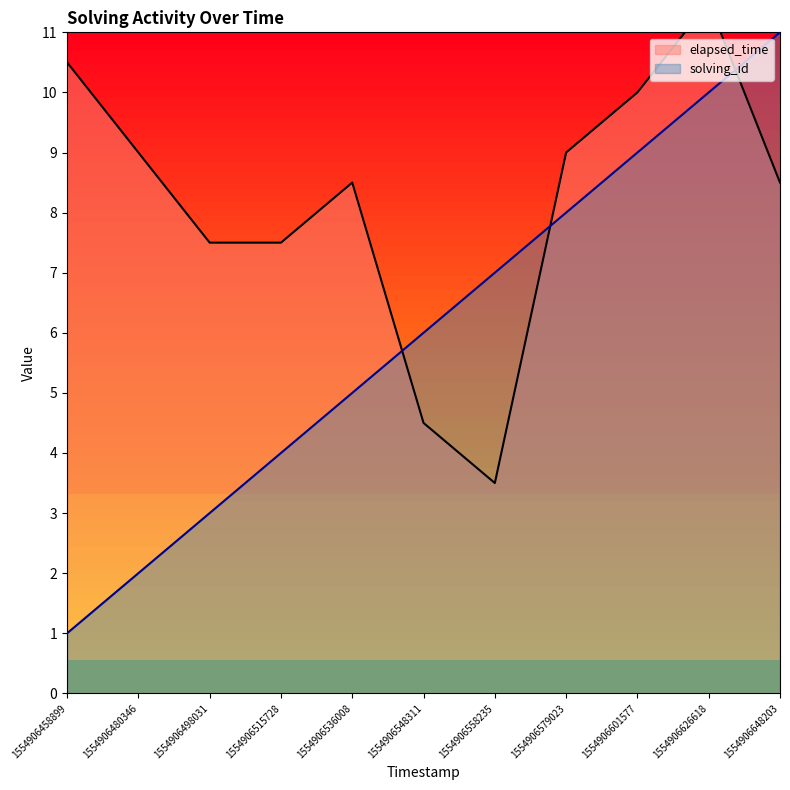

How many categories are shown in the chart?

11